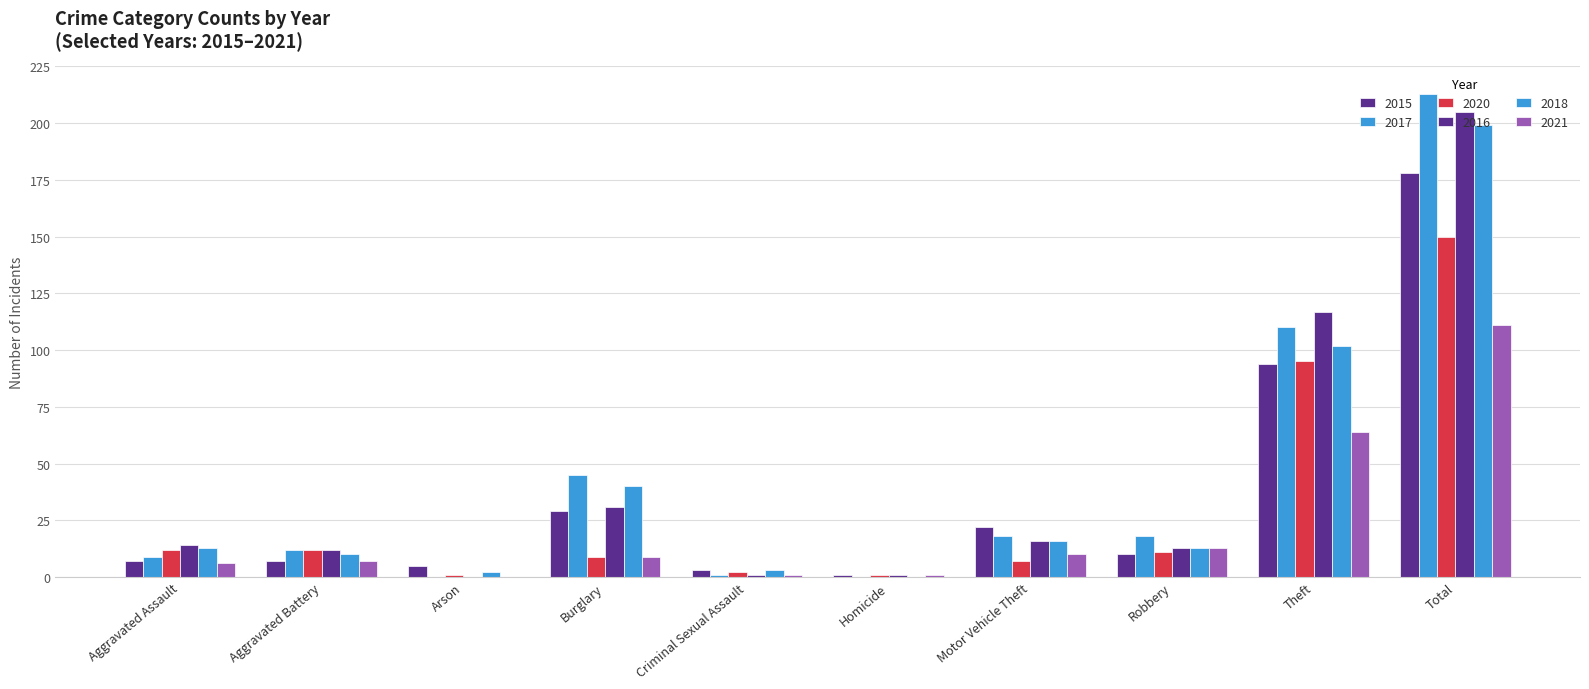

How many categories are shown in the chart?

10